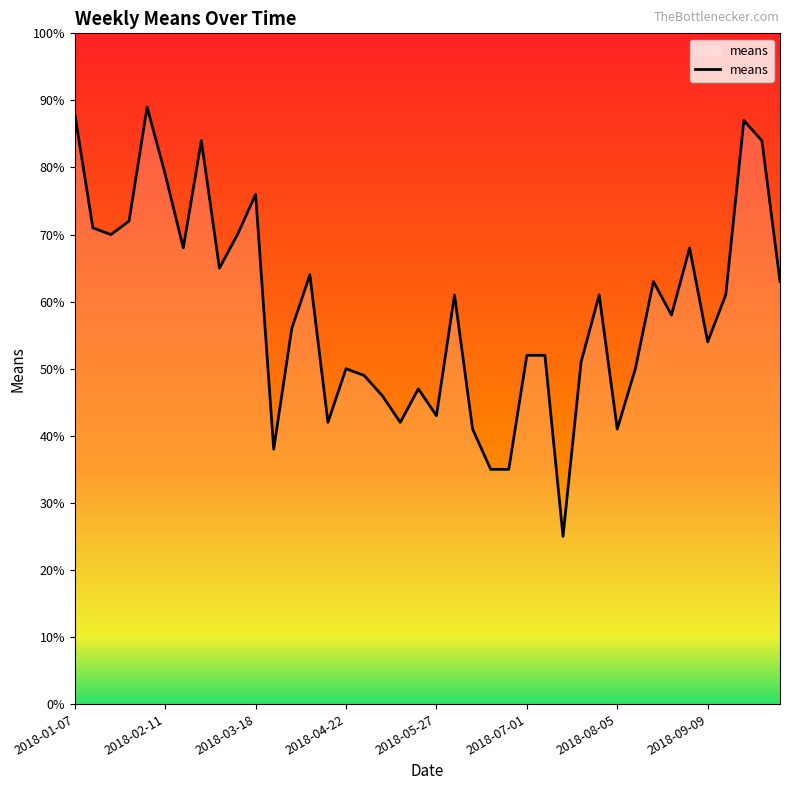

What is the greatest value displayed?

89